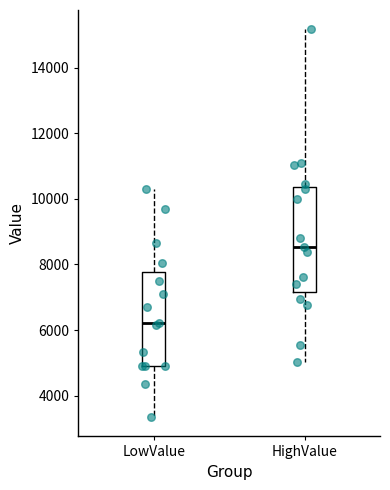

Where is the lower edge of the box for HighValue on the y-axis? The values are not printed on the chart, so give them approximately, as read against the axis.

7200